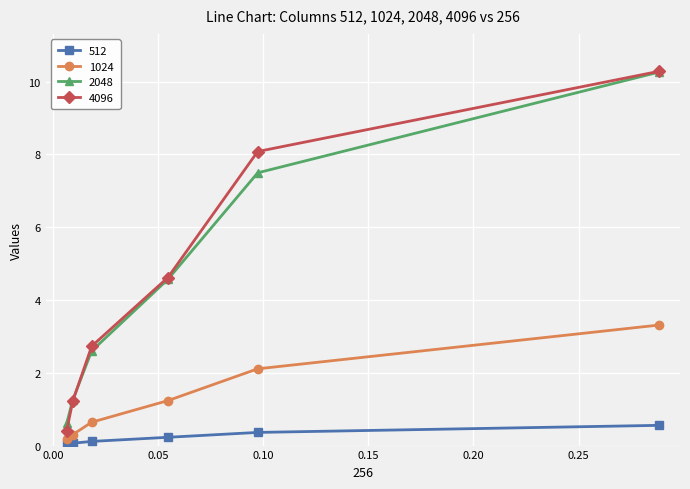

Is this an area chart (filled region under the line)?

No